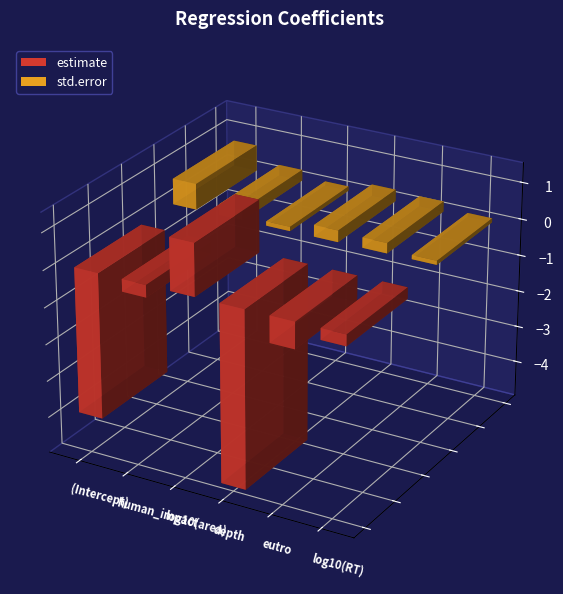

What is the difference between the maximum and minimum values in the estimate series?

6.2